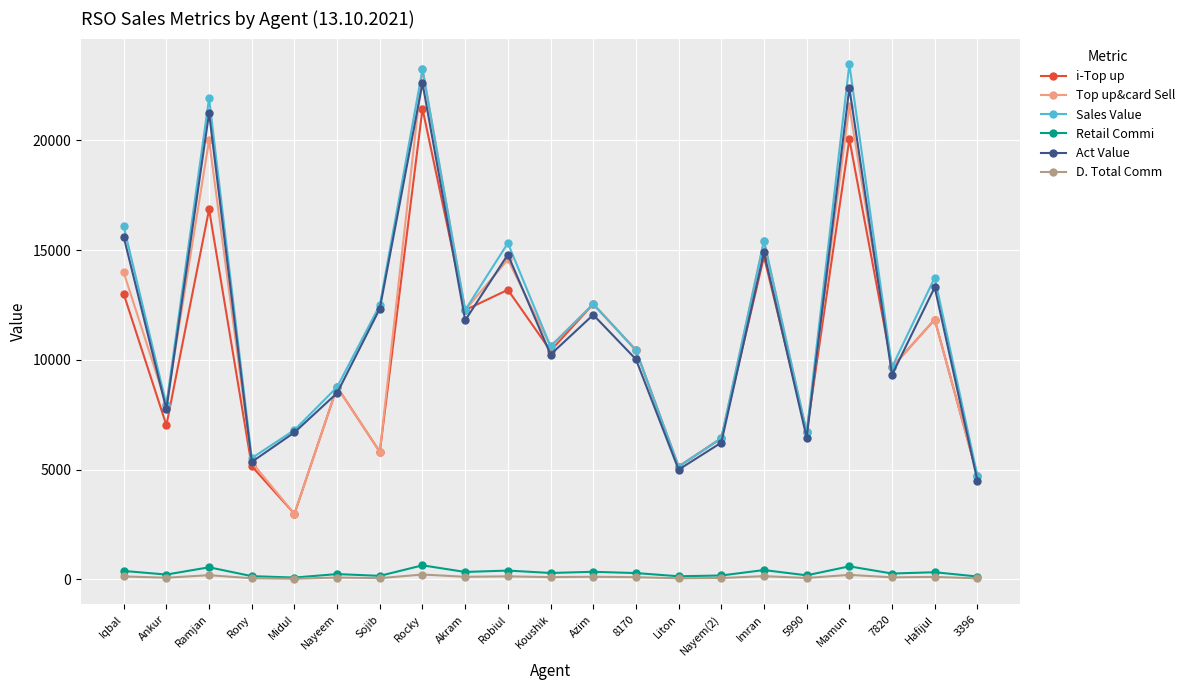

True or false: Act Value and Retail Commi cross at least once.

False